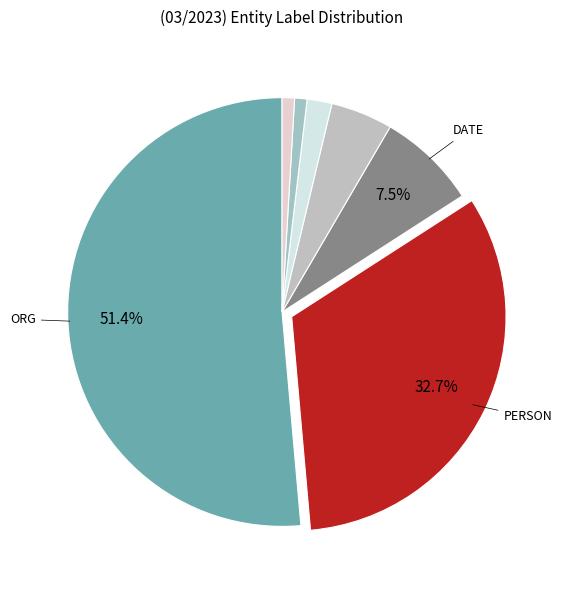

Count the number of slices in the pie.

7